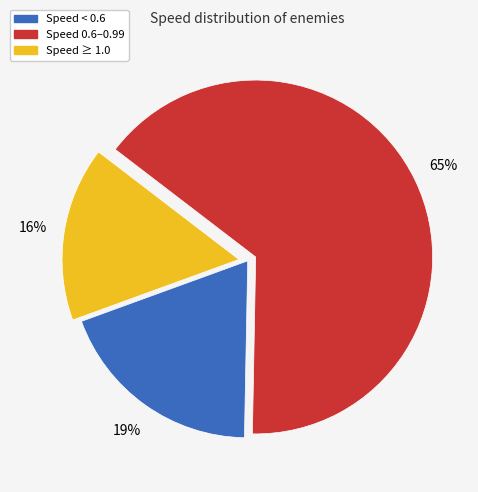

To the nearest percent, what is the difference between the largest and smallest slice percentages?

49%